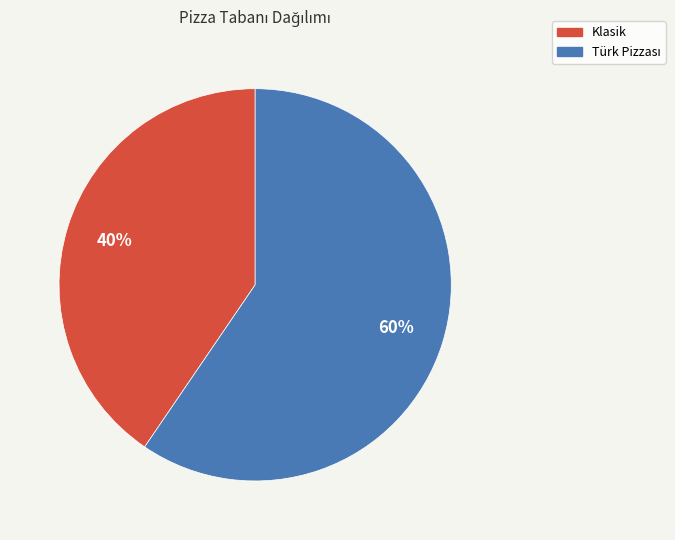

To the nearest percent, what is the average slice percentage?

50%